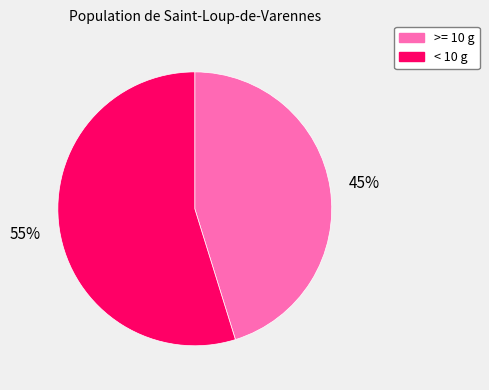

To the nearest percent, what is the difference between the largest and smallest slice percentages?

10%